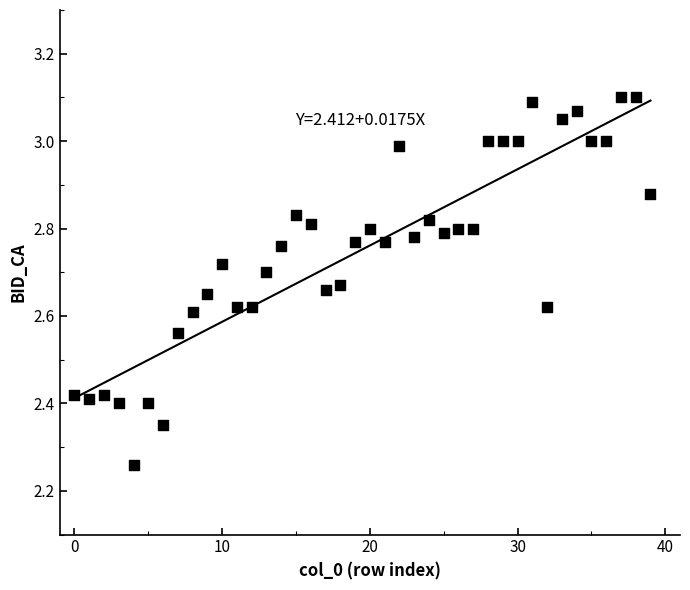

What is the range of Y values (max minus min)?

0.8